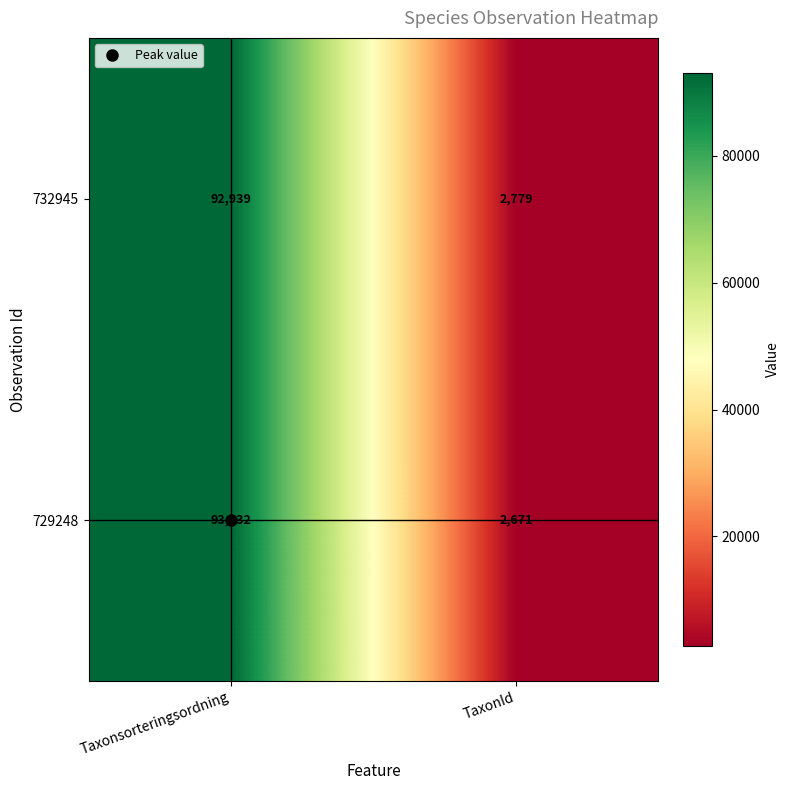

What is the spread (max minus min) of values at TaxonId?

108